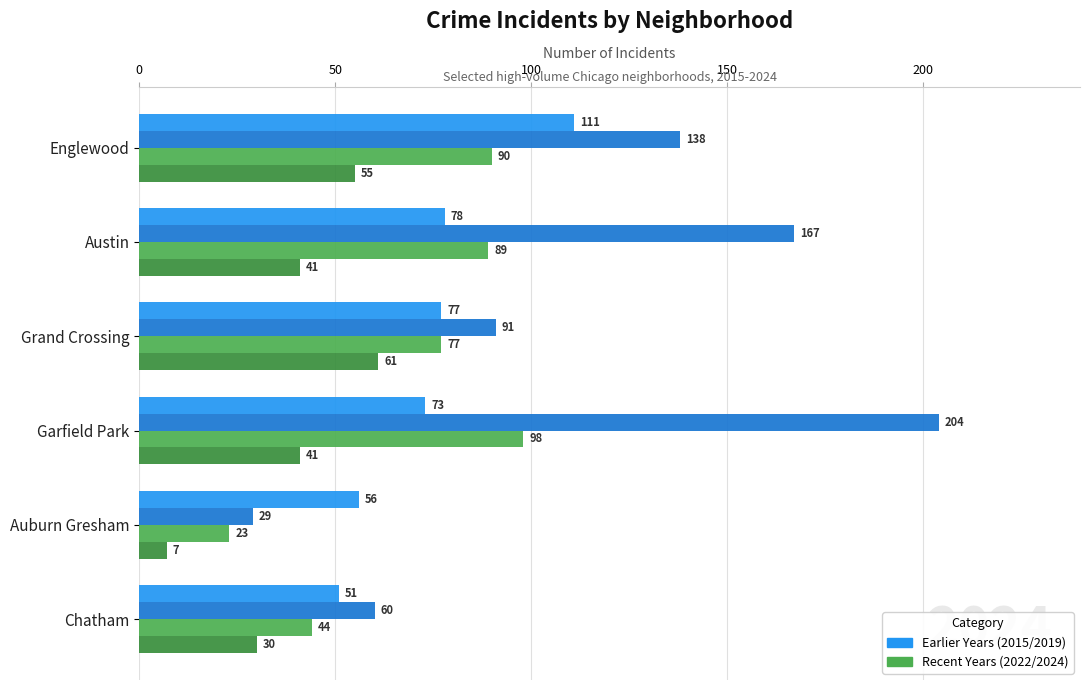

What is the total value across all series at Englewood?

394